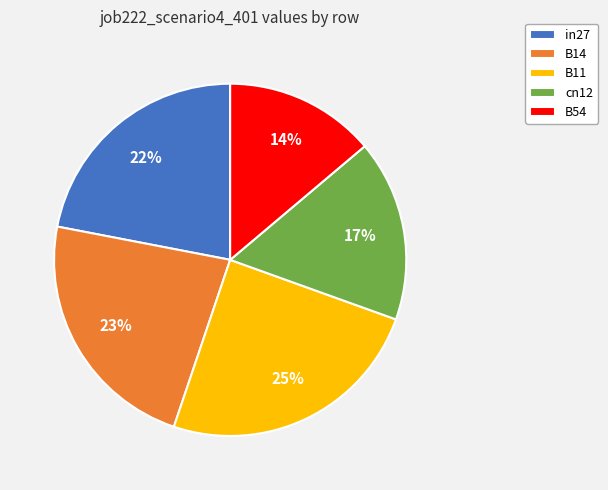

How many slices are in this pie chart?

5